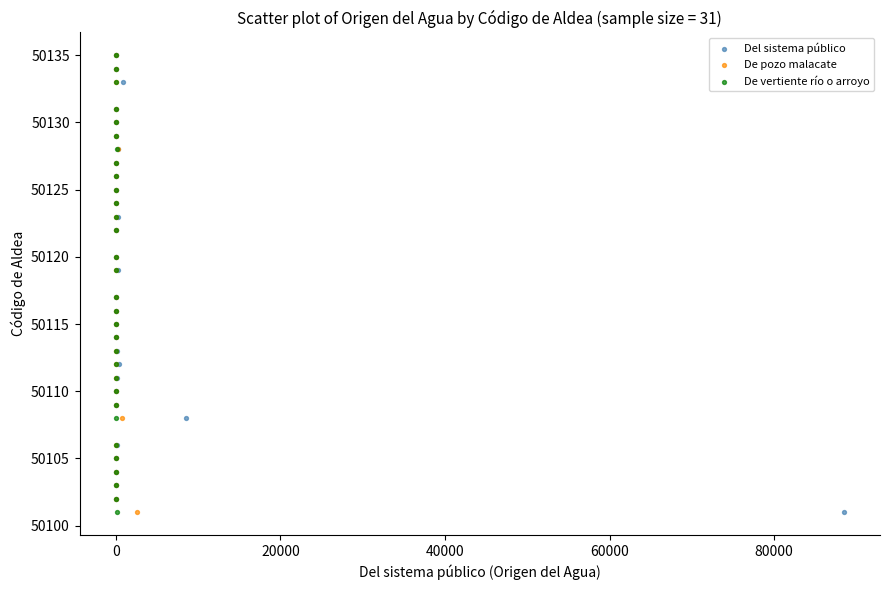

What are all the series names shown in the legend?

Del sistema público, De pozo malacate, De vertiente río o arroyo